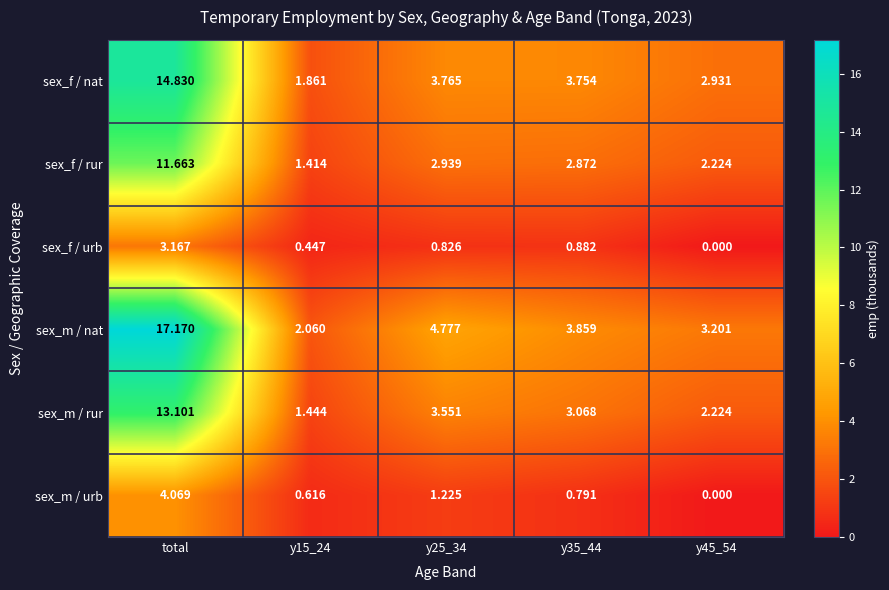

At which label does sex_m / rur reach its peak?

total